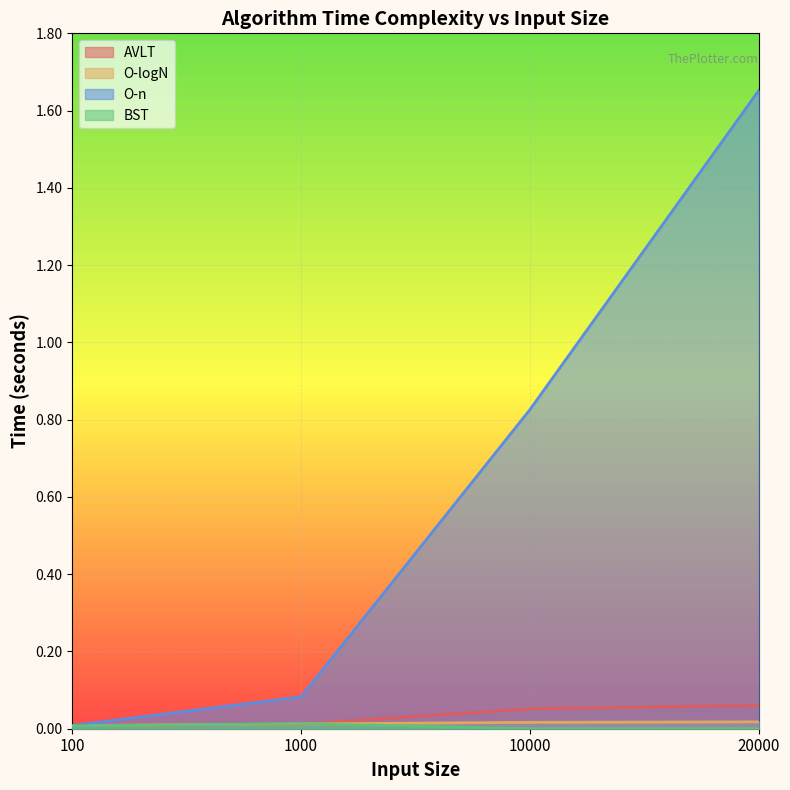

What is the maximum value for AVLT?

0.1